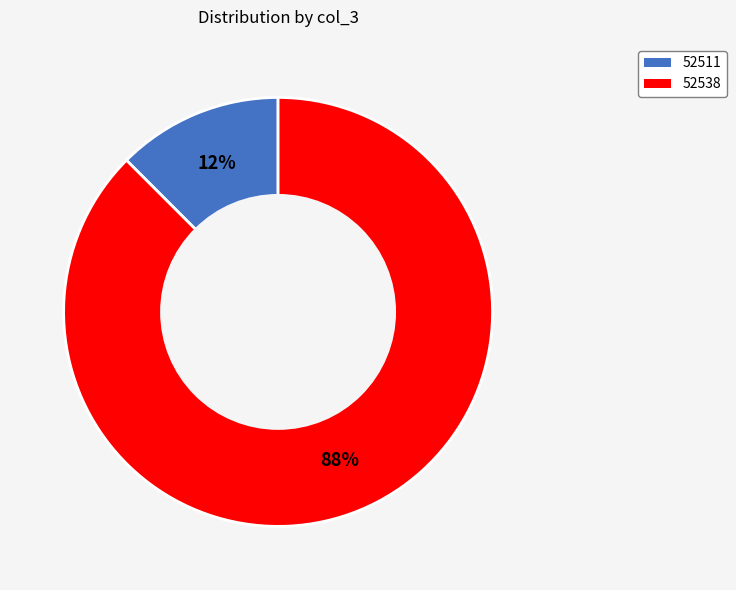

How many segments does this pie chart have?

2